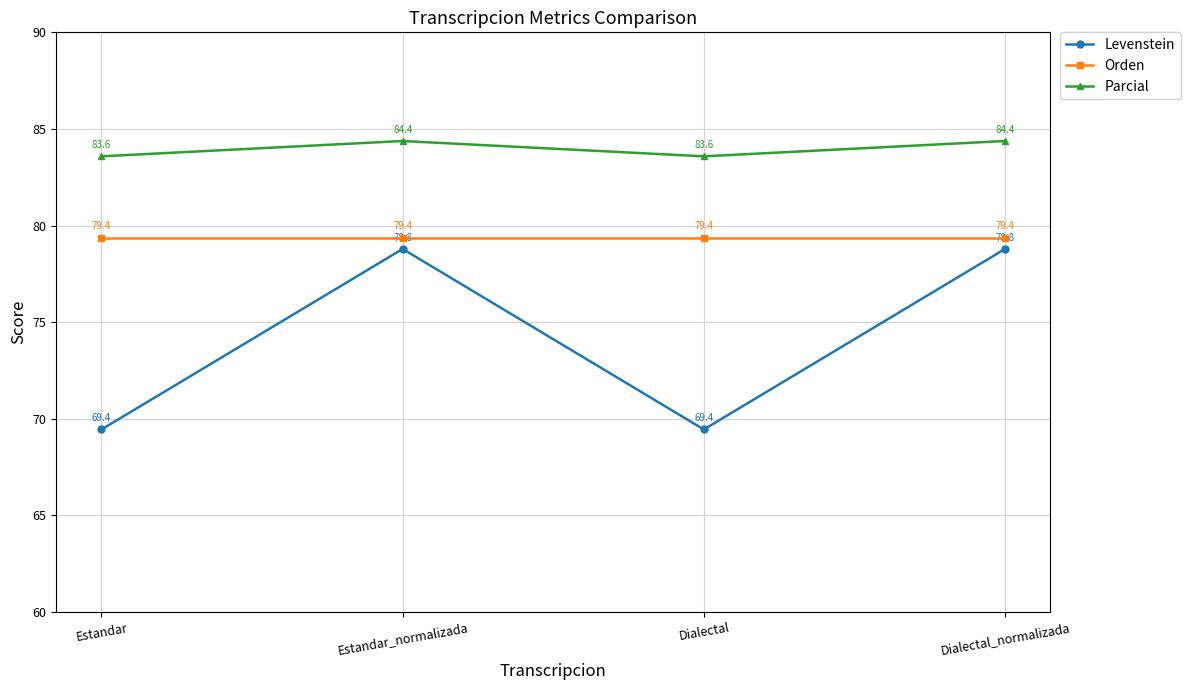

List the series in order of their peak value, lowest first.

Levenstein, Orden, Parcial